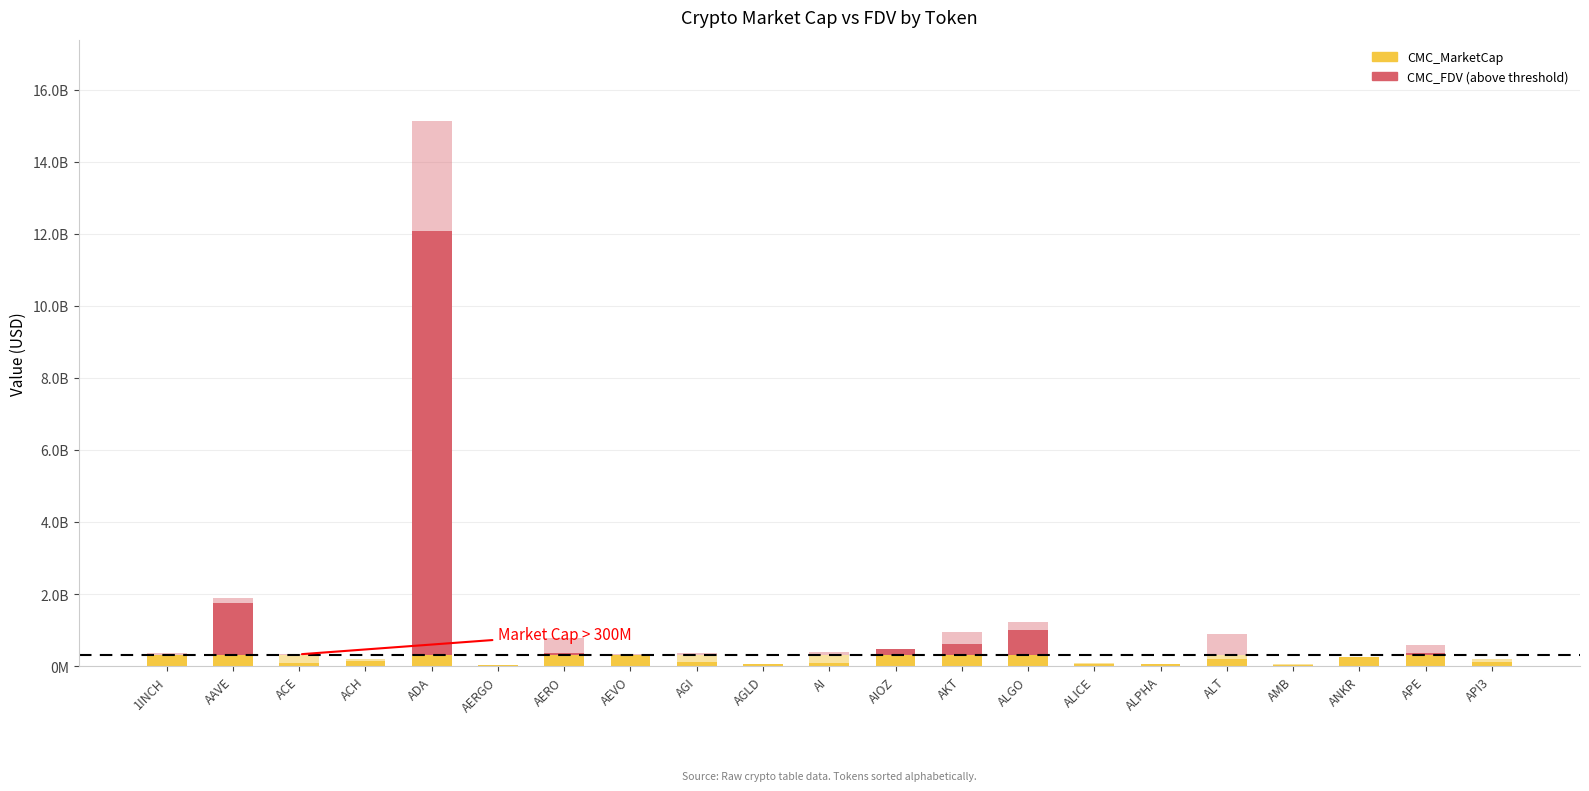

What is the sum of the CMC_MarketCap values at ALT and AGLD?

261267679.1